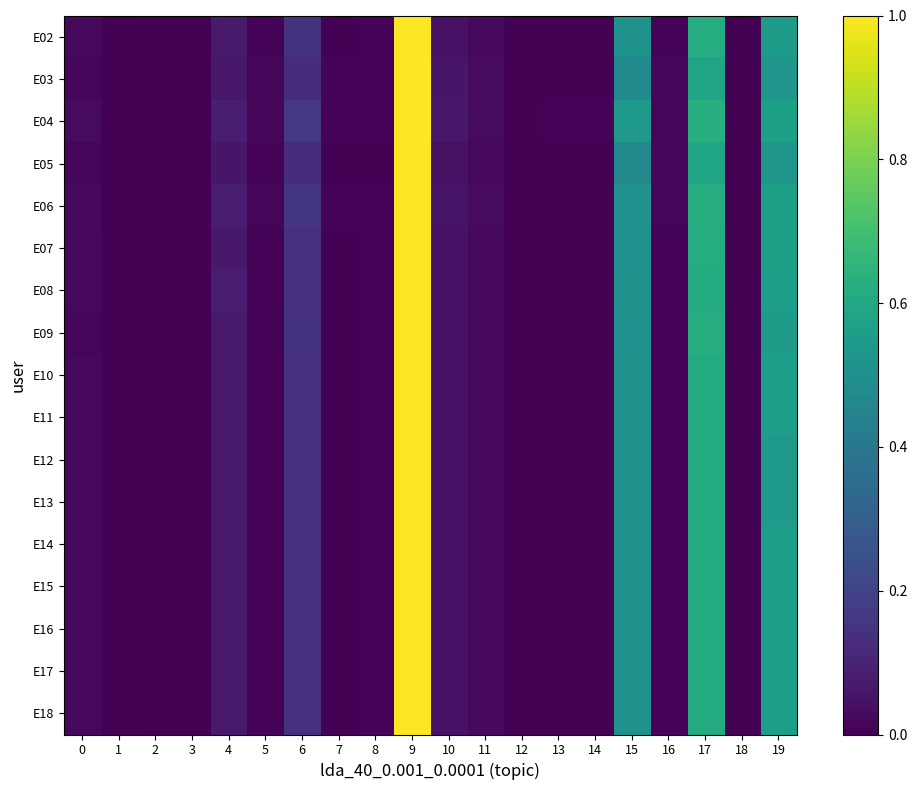

At which category is the sum across all series the highest?

9